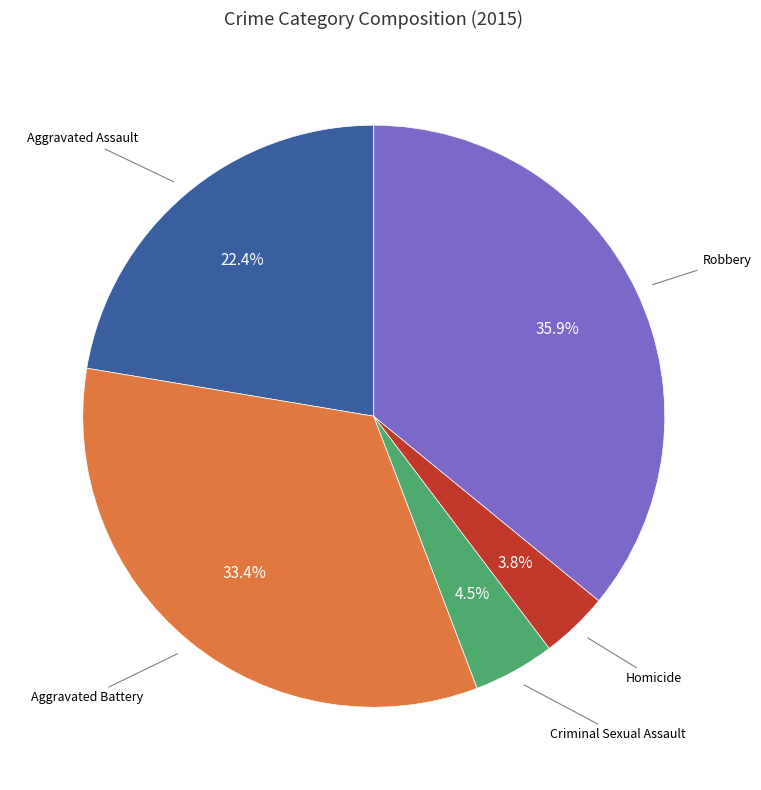

Is there any slice that represents more than half of the pie?

No